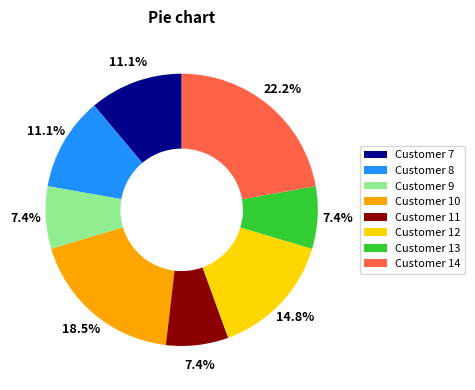

Approximately how many times larger is the value at Customer 12 compared to Customer 7?

1.3